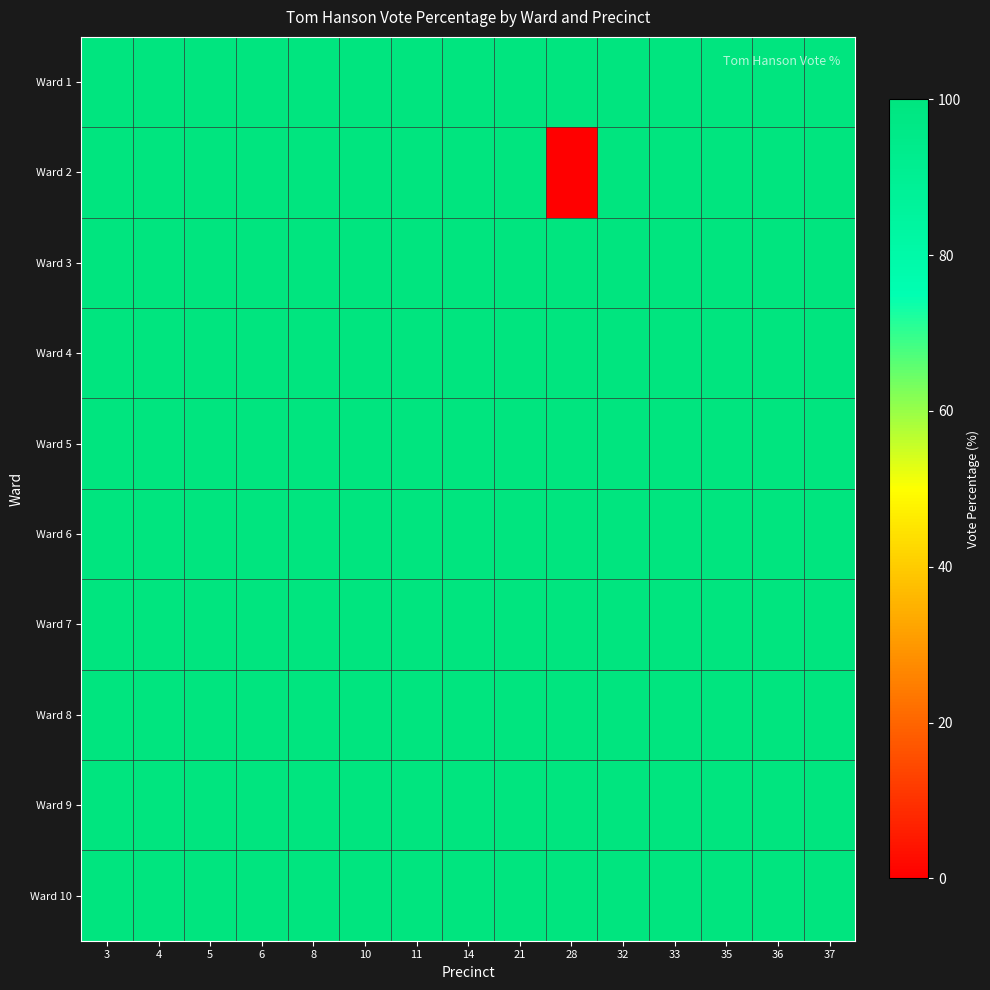

Between 35 and 32, which is larger?

35